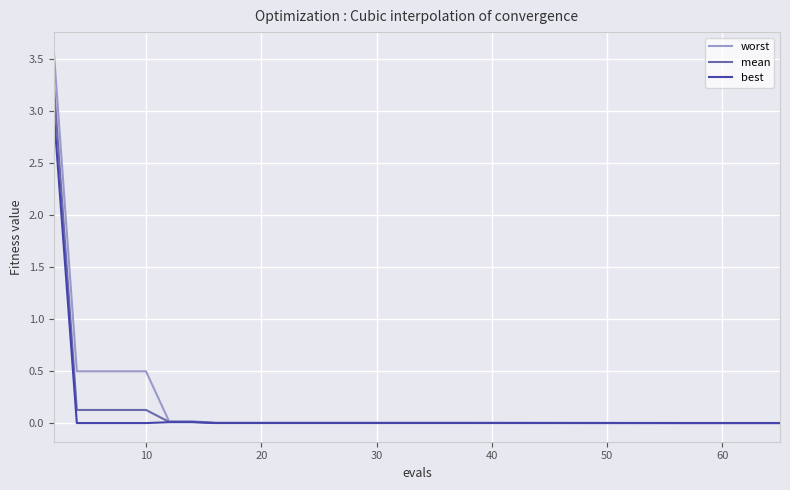

List the series in order of their peak value, highest first.

worst, mean, best